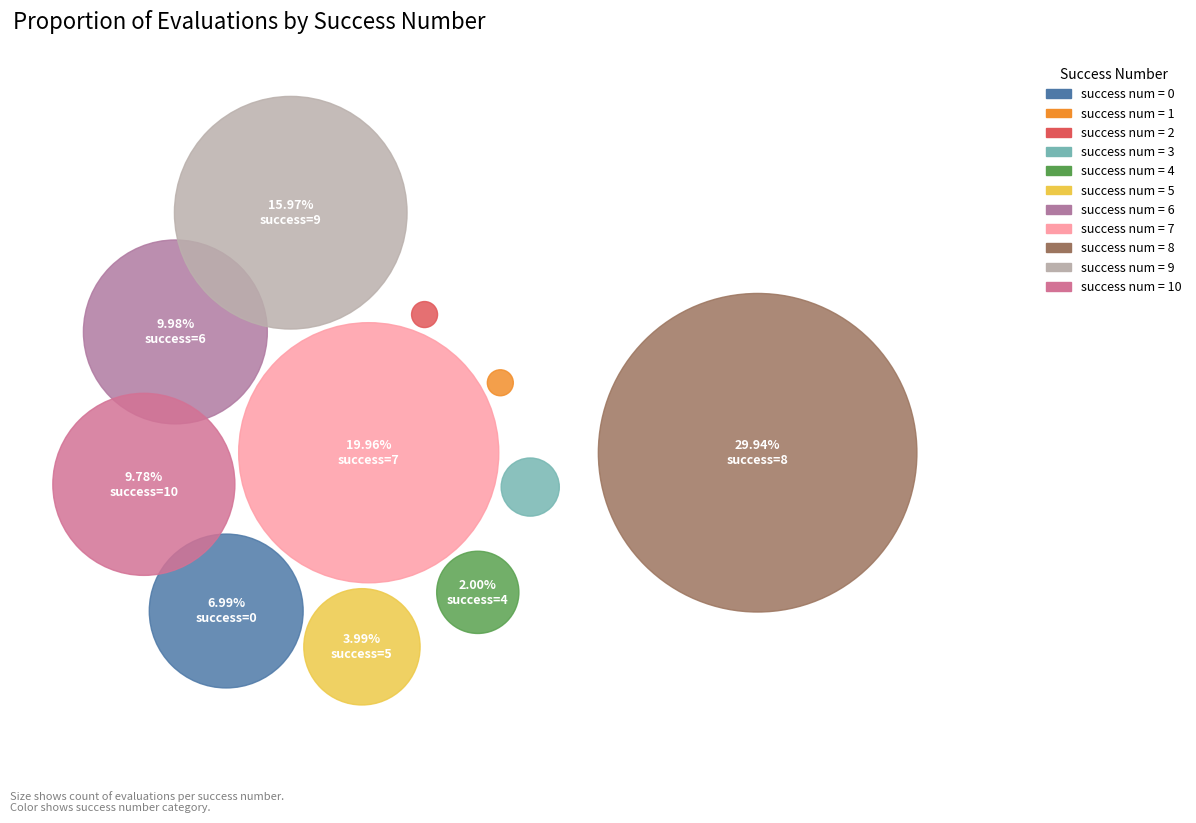

How many segments does this pie chart have?

11